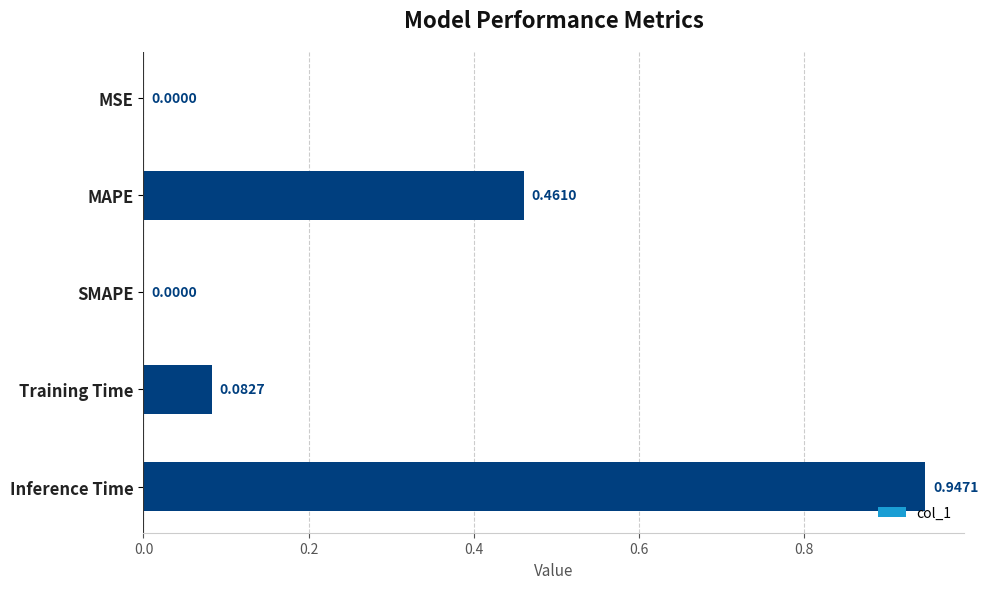

Between SMAPE and Inference Time, which is larger?

Inference Time